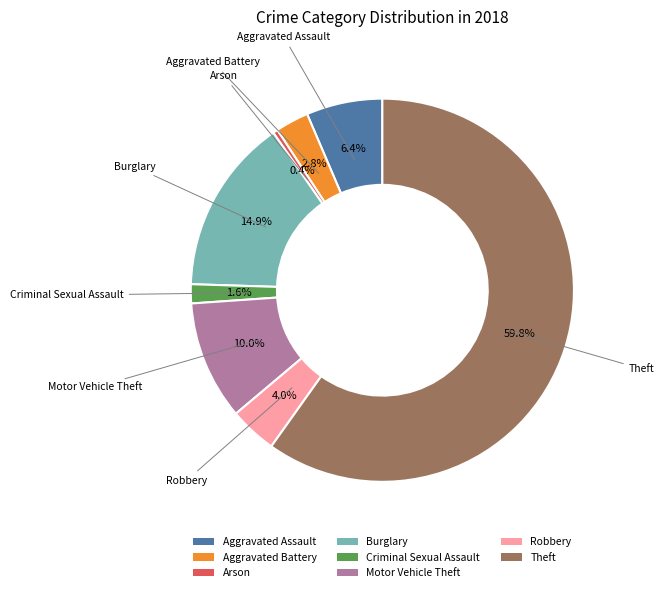

Which slice represents more than half of the pie?

Theft